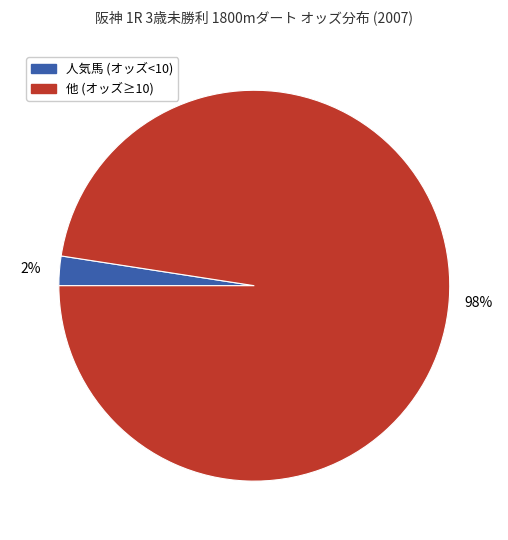

To the nearest percent, what percentage of the pie is 人気馬 (オッズ<10)?

2%